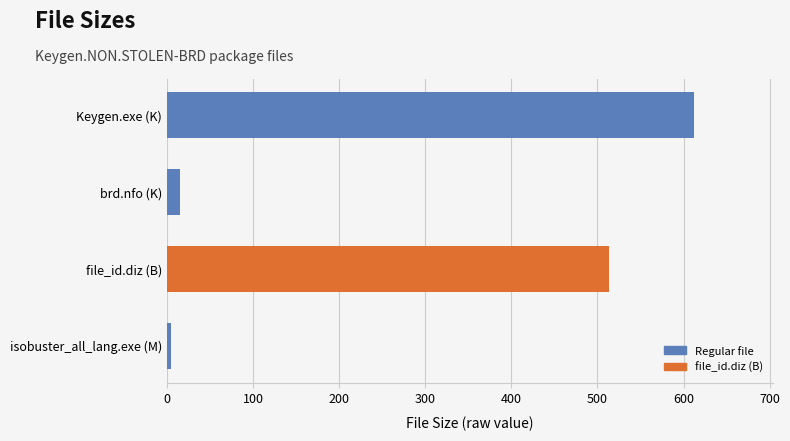

What is the maximum value shown in the chart?

612.0